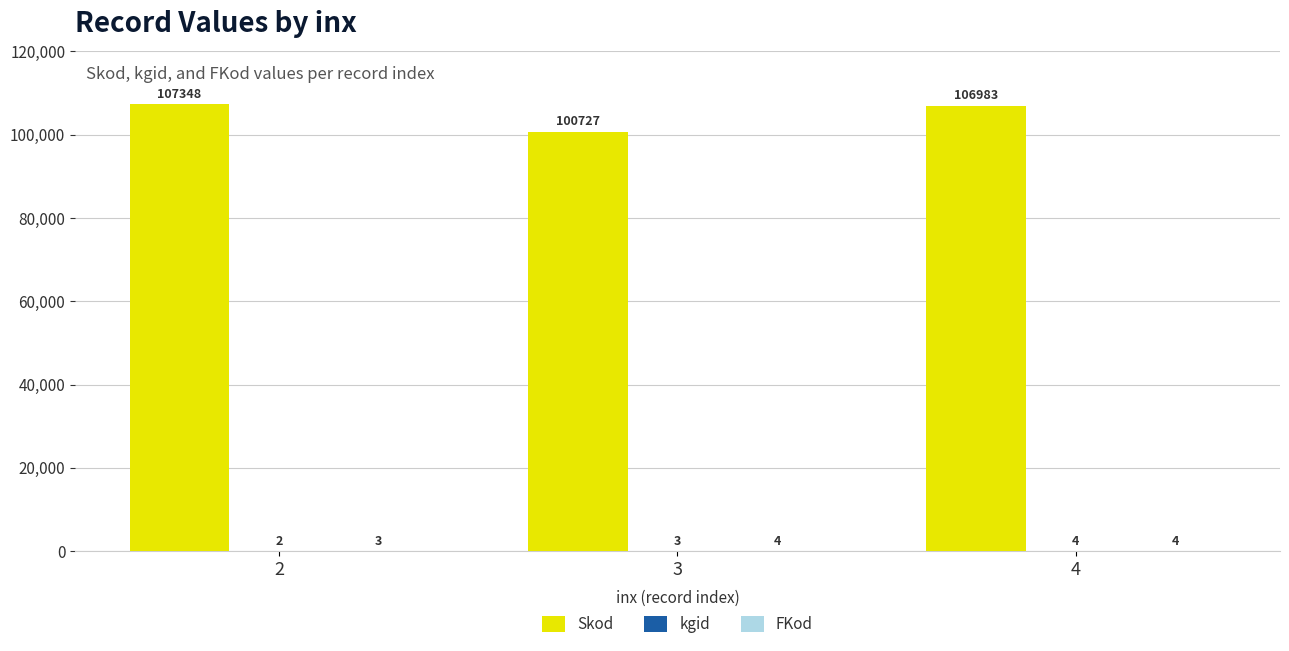

What is the maximum value shown in the chart?

107348